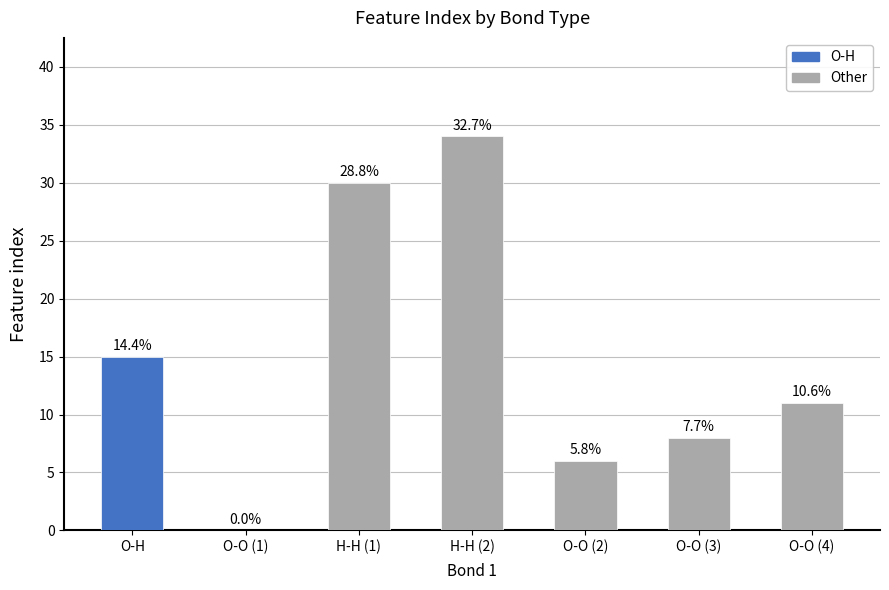

Are the bars horizontal?

No